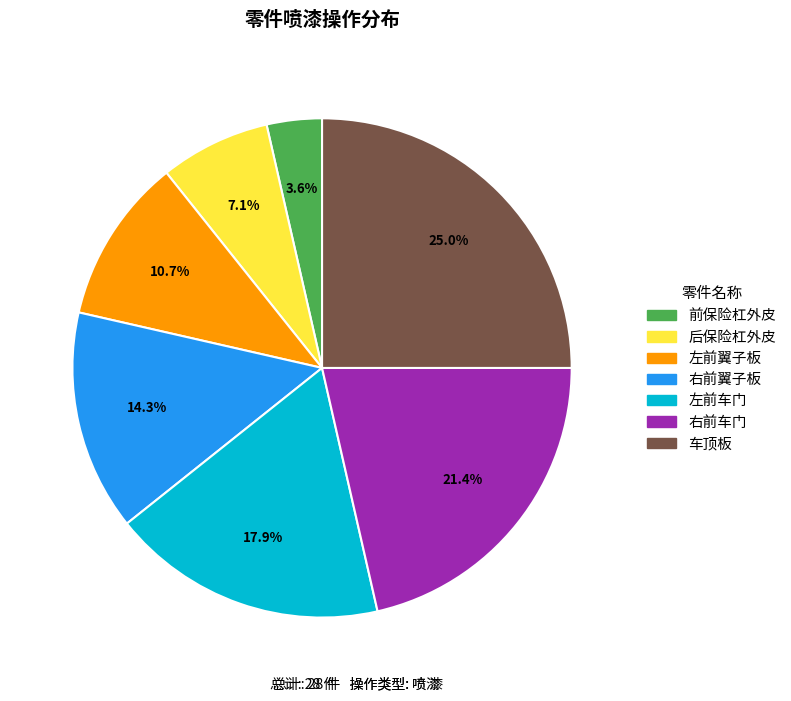

Is 左前翼子板 the majority of the pie?

No